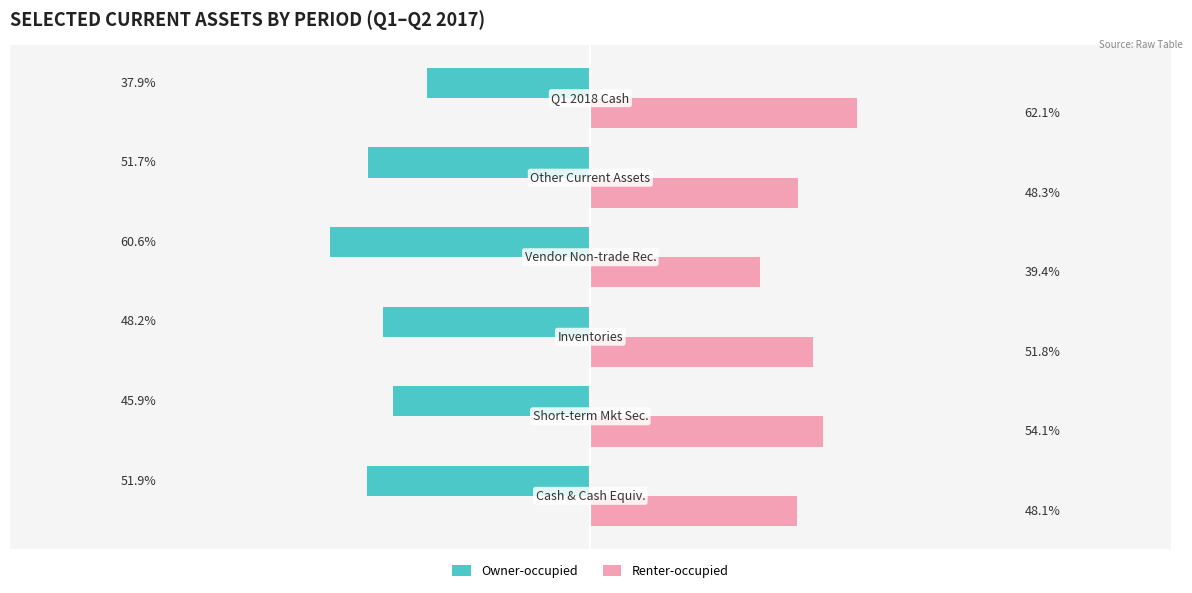

Rank the series by their average value, from highest to lowest.

Renter-occupied, Owner-occupied